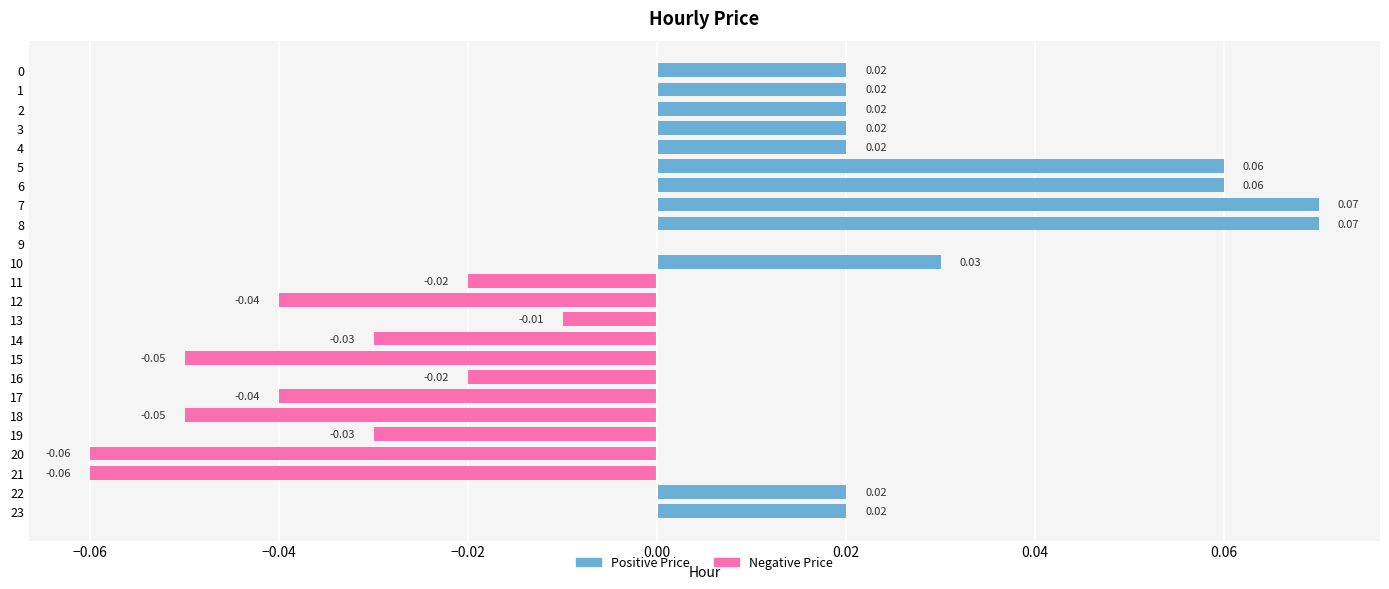

Rank the series at 23 from highest to lowest value.

Positive Price, Negative Price